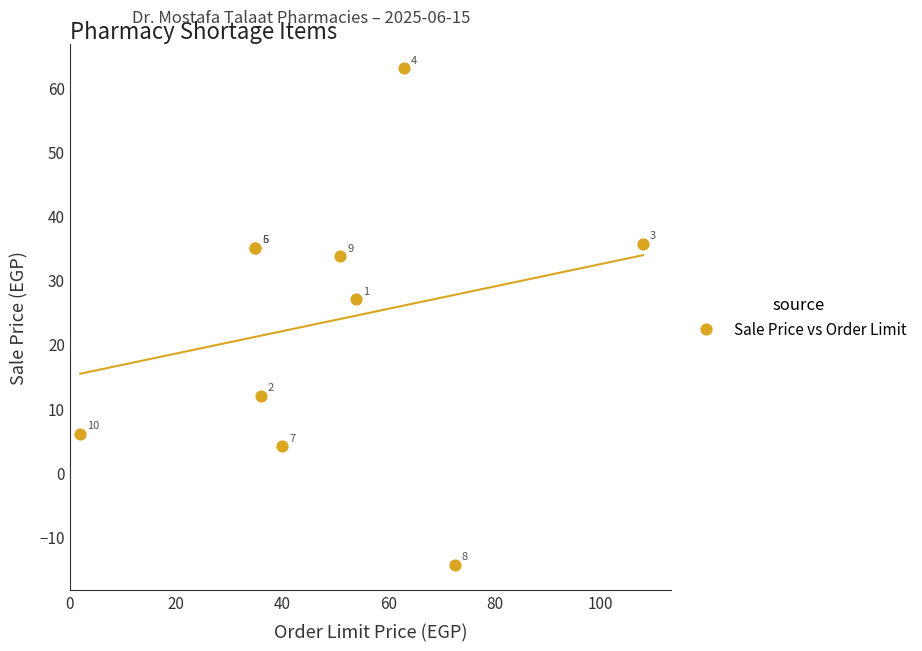

What Y value in the scatter plot is closest to 24?

27.0